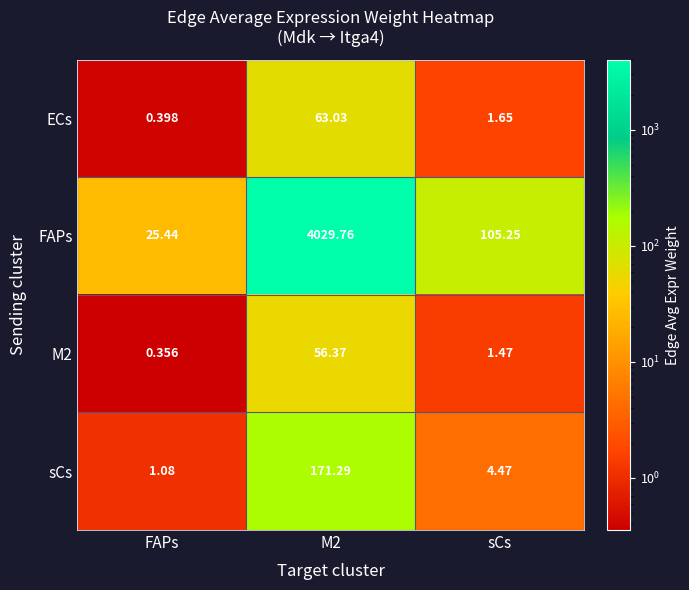

Which category has the highest value across all series?

M2